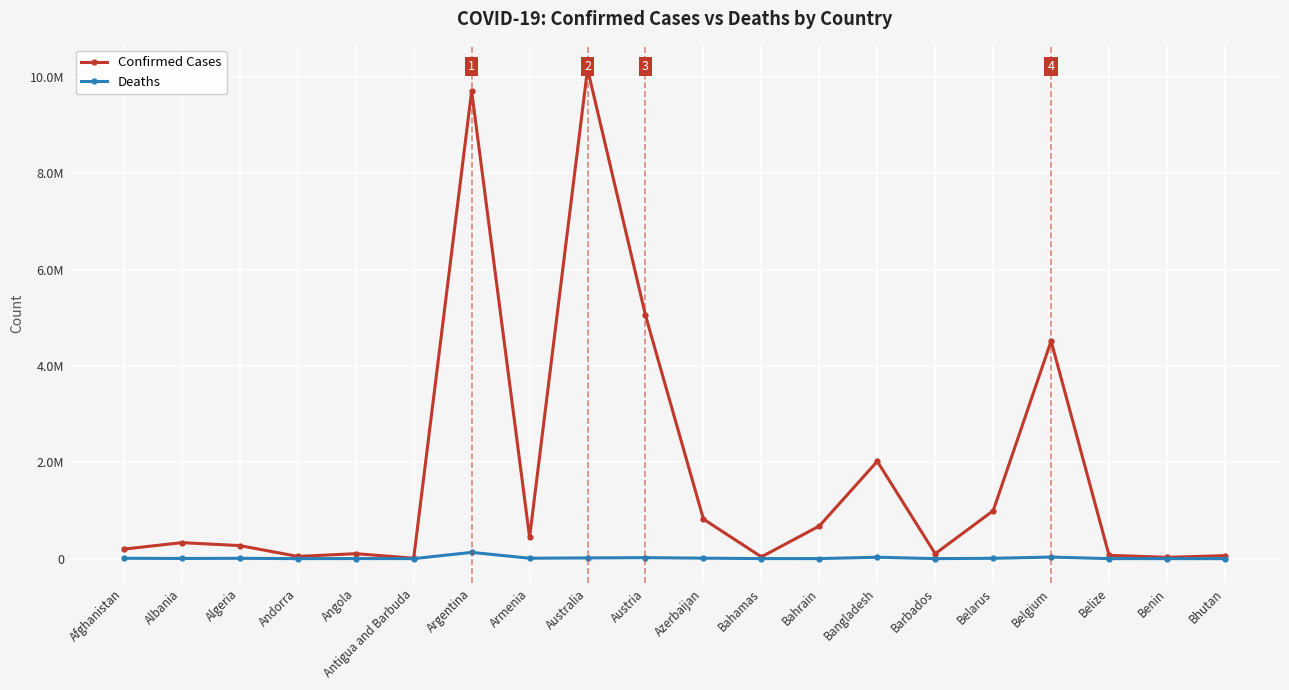

Does the chart display data point markers on the line(s)?

Yes